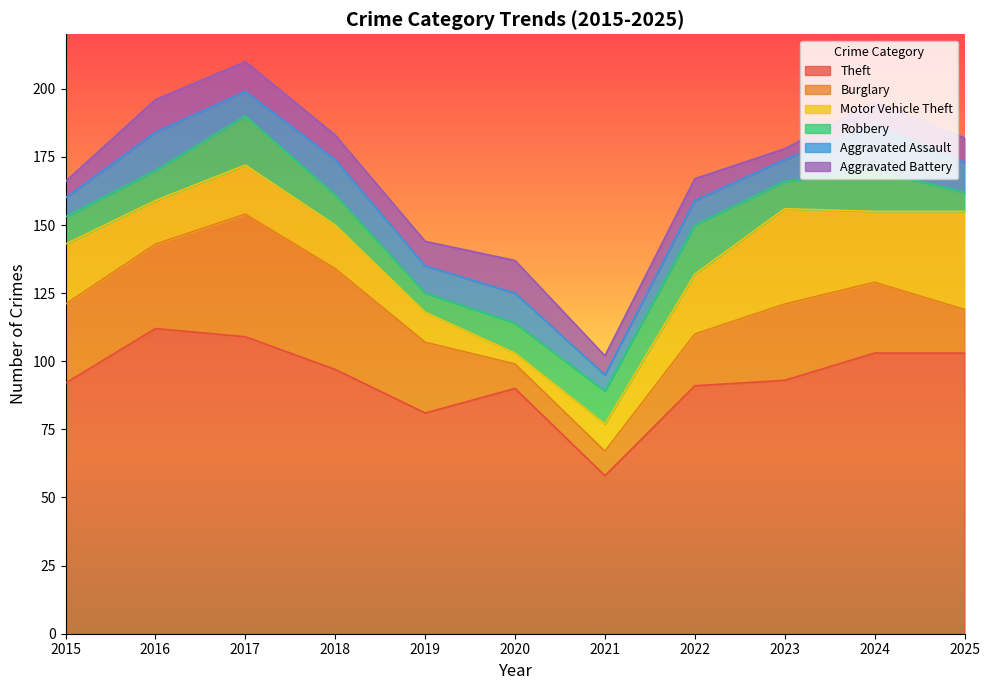

Where is Burglary nearest to the value 27?

2019